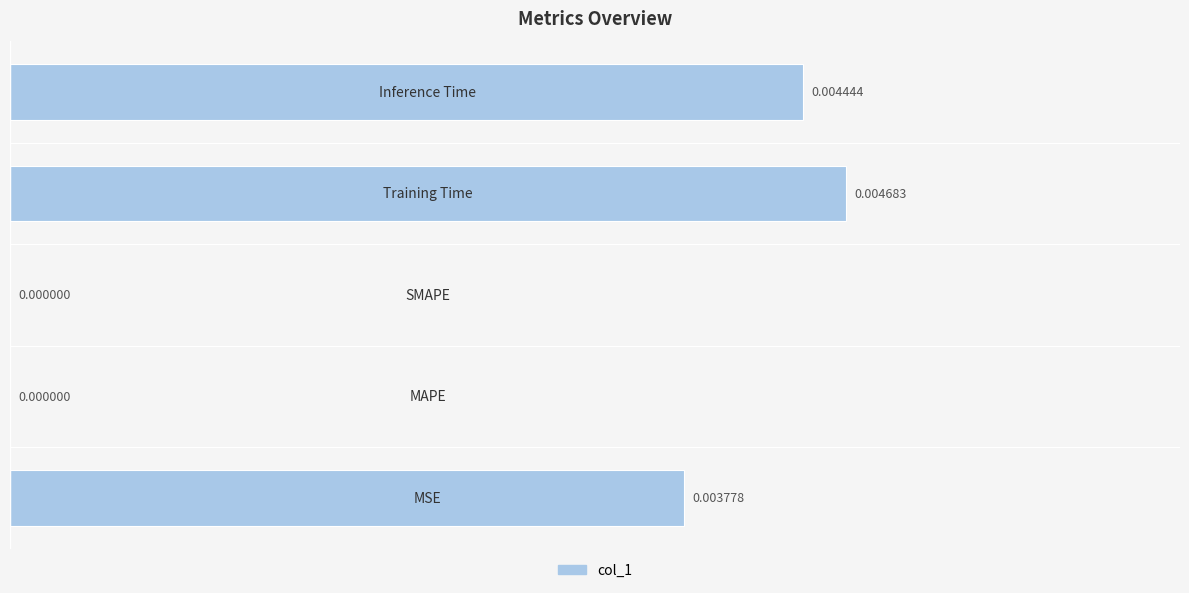

How many values are above zero?

3